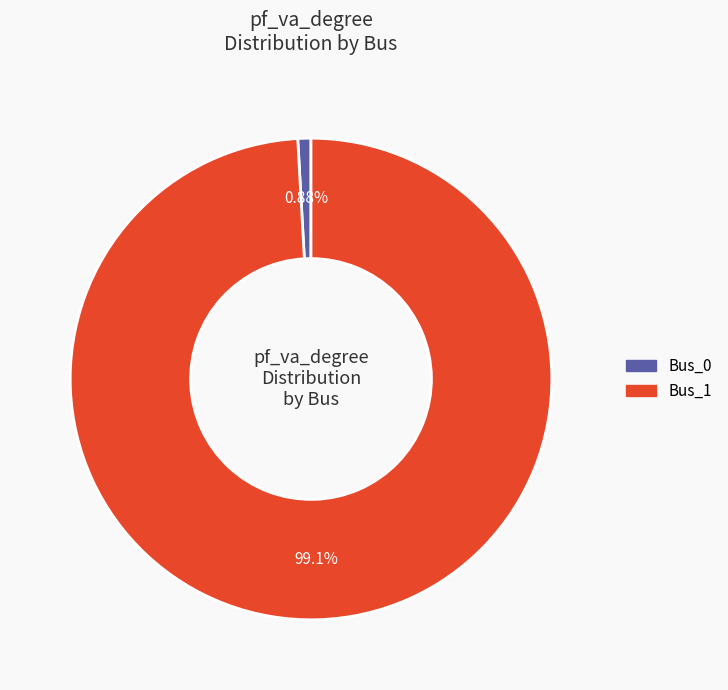

To the nearest percent, what portion does Bus_1 represent?

99%